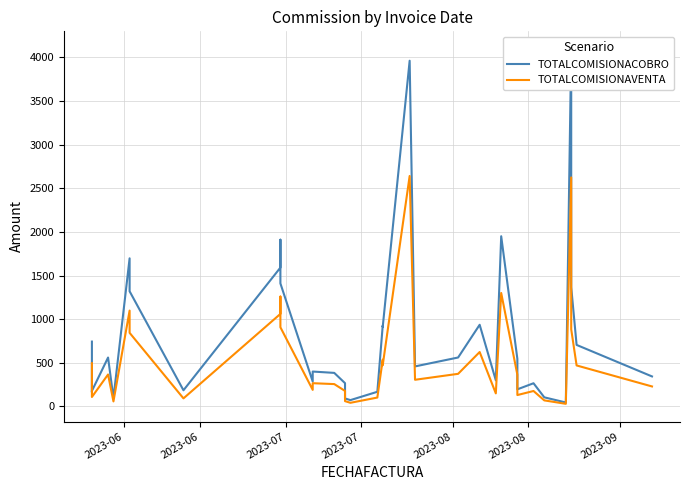

What is the value of the TOTALCOMISIONAVENTA point at the 21st from the left?

2640.0